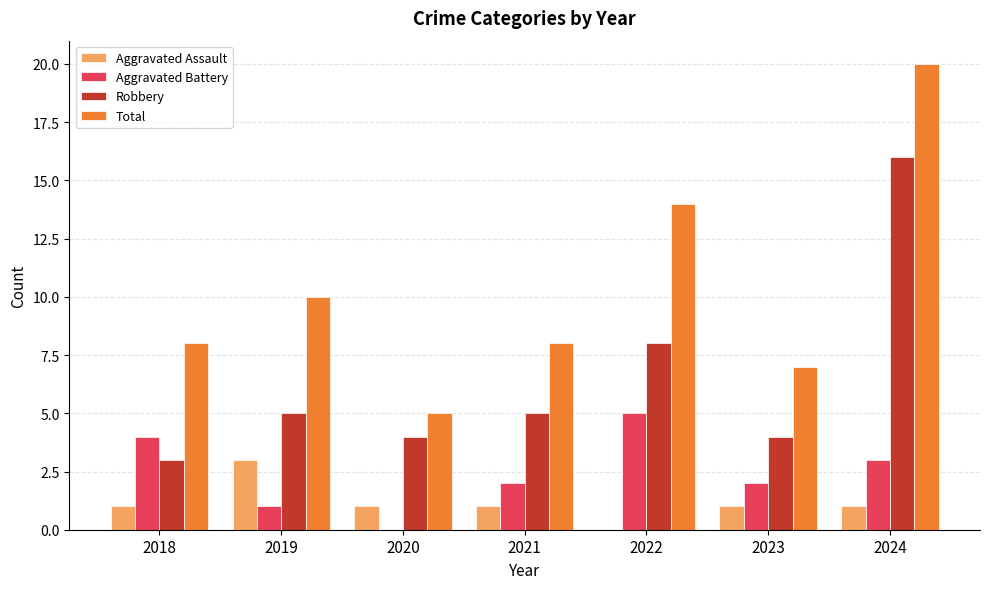

Reading right to left, extract all data points from this chart.

Aggravated Assault: 2024=1	2023=1	2022=0	2021=1	2020=1	2019=3	2018=1
Aggravated Battery: 2024=3	2023=2	2022=5	2021=2	2020=0	2019=1	2018=4
Robbery: 2024=16	2023=4	2022=8	2021=5	2020=4	2019=5	2018=3
Total: 2024=20	2023=7	2022=14	2021=8	2020=5	2019=10	2018=8